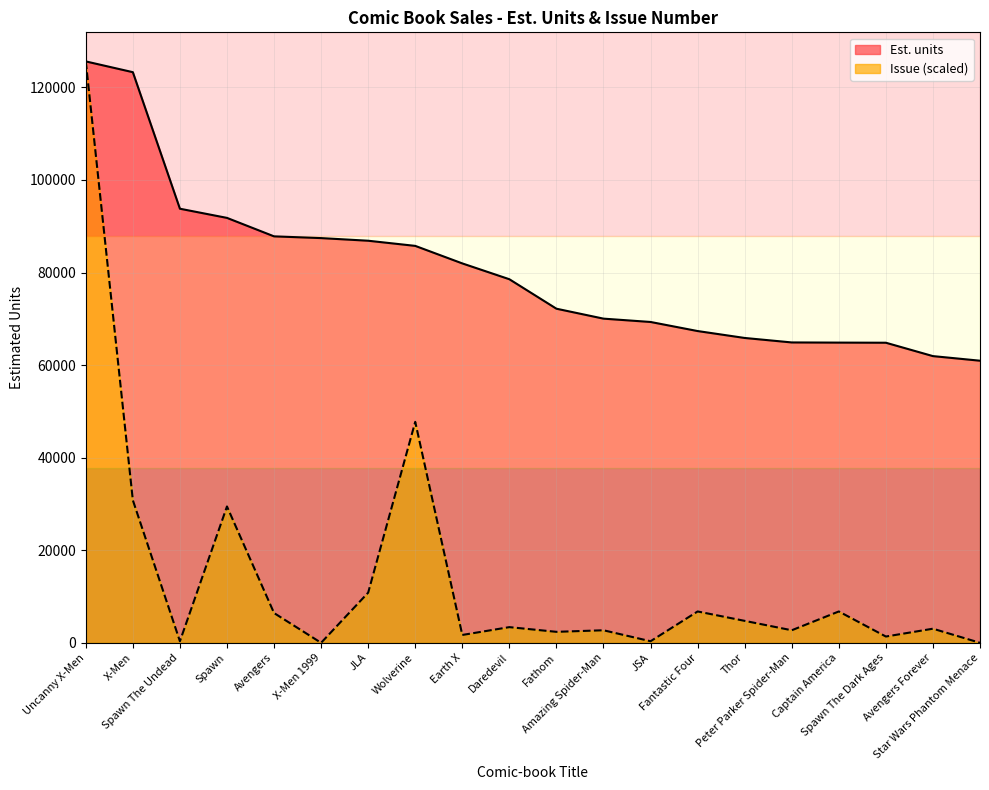

Reading left to right, extract all data points from this chart.

Est. units: Uncanny X-Men=125608.0	X-Men=123280.0	Spawn The Undead=93781.0	Spawn=91800.0	Avengers=87811.0	X-Men 1999=87434.0	JLA=86865.0	Wolverine=85753.0	Earth X=81966.0	Daredevil=78547.0	Fathom=72180.0	Amazing Spider-Man=70033.0	JSA=69314.0	Fantastic Four=67353.0	Thor=65859.0	Peter Parker Spider-Man=64891.0	Captain America=64855.0	Spawn The Dark Ages=64829.0	Avengers Forever=61938.0	Star Wars Phantom Menace=60945.0
Issue: Uncanny X-Men=125608.0	X-Men=30809.5	Spawn The Undead=338.6	Spawn=29455.2	Avengers=6432.8	X-Men 1999=0.0	JLA=10834.1	Wolverine=47737.8	Earth X=1692.8	Daredevil=3385.7	Fathom=2370.0	Amazing Spider-Man=2708.5	JSA=338.6	Fantastic Four=6771.3	Thor=4739.9	Peter Parker Spider-Man=2708.5	Captain America=6771.3	Spawn The Dark Ages=1354.3	Avengers Forever=3047.1	Star Wars Phantom Menace=0.0